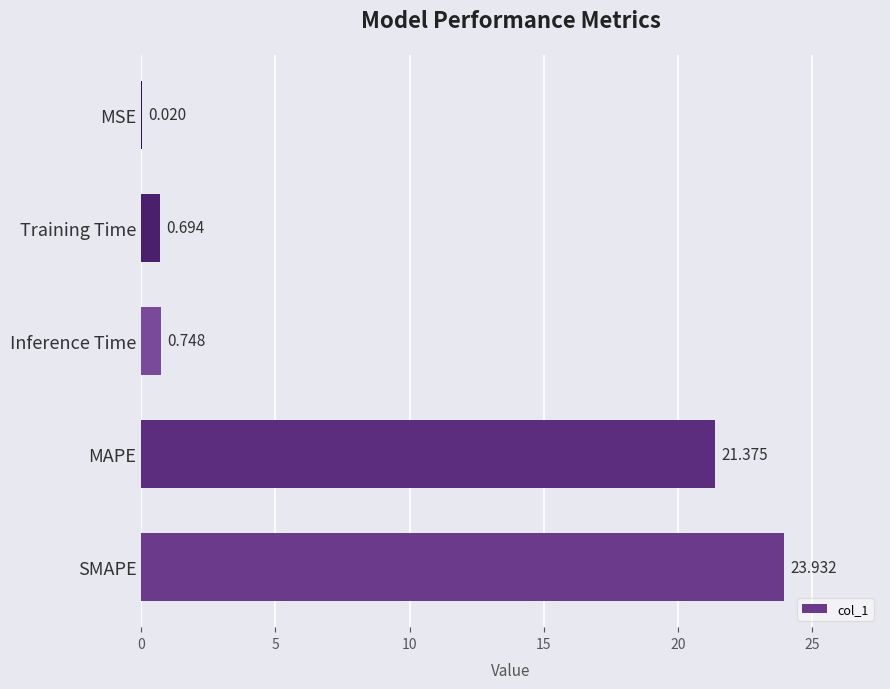

At which label is the value closest to 11?

Inference Time